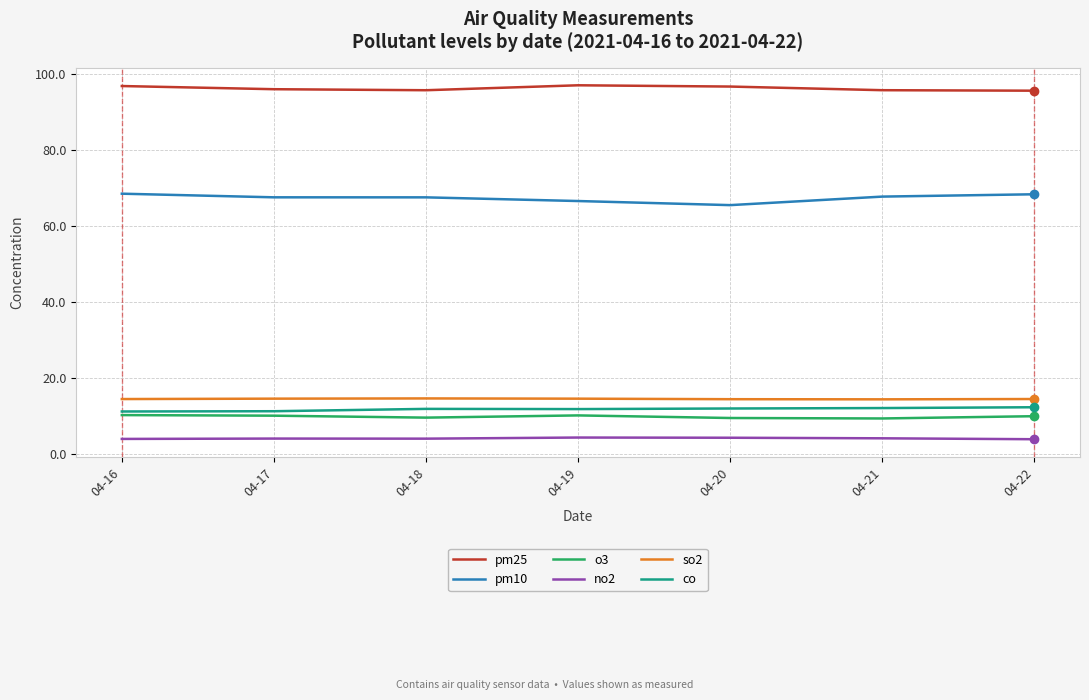

True or false: co and so2 cross at least once.

False